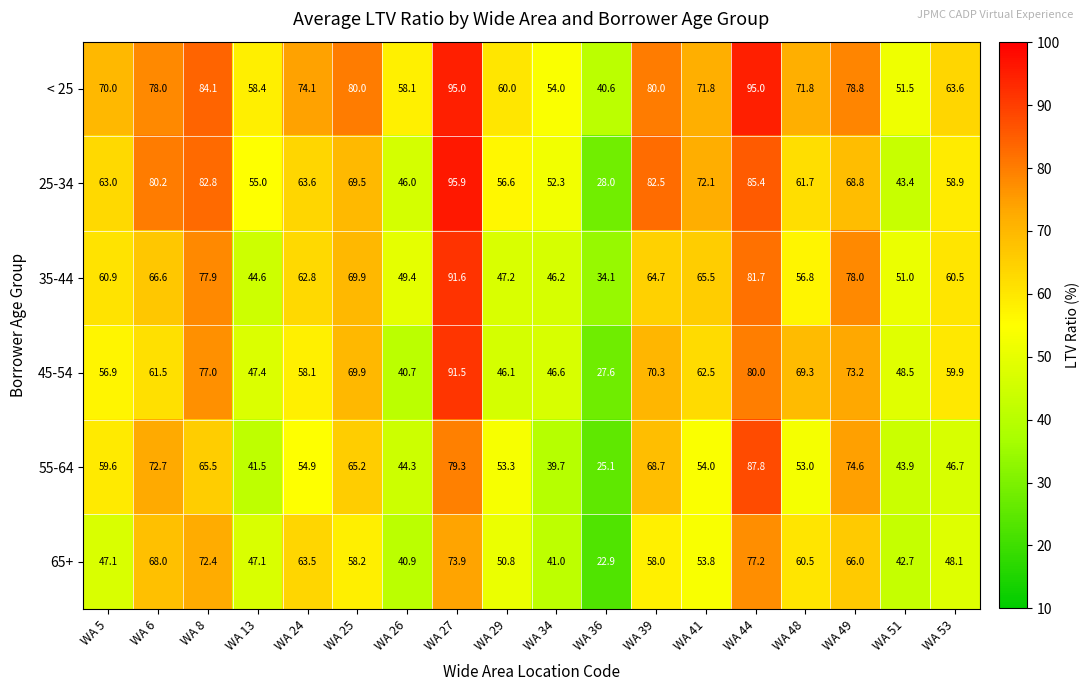

How many categories are shown in the chart?

18